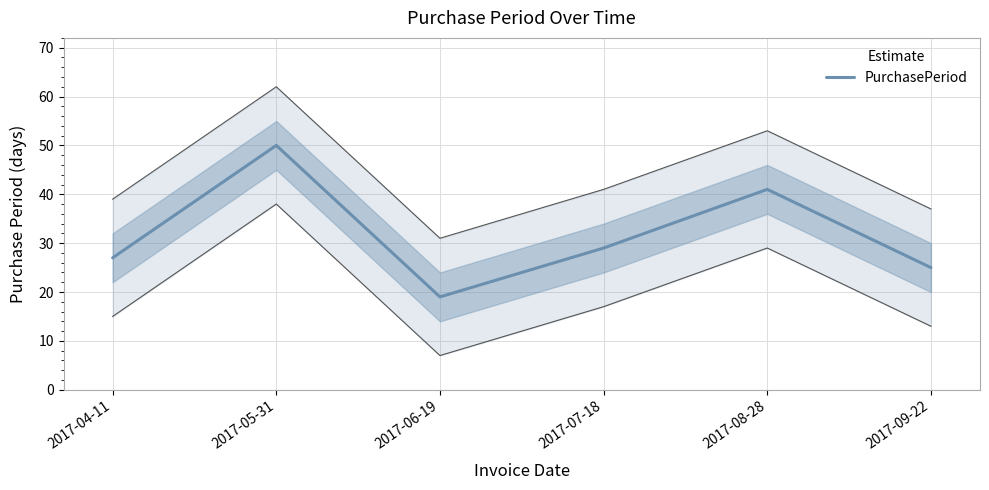

How many series are shown in this chart?

1